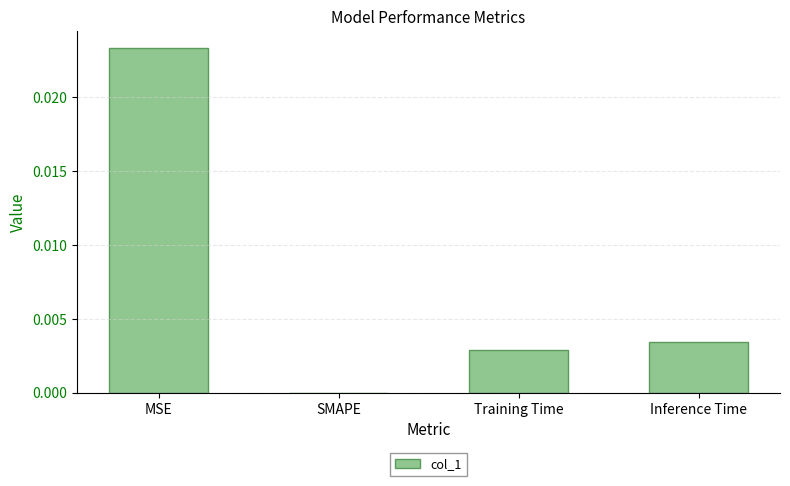

The value at SMAPE is 0.0. True or false?

True